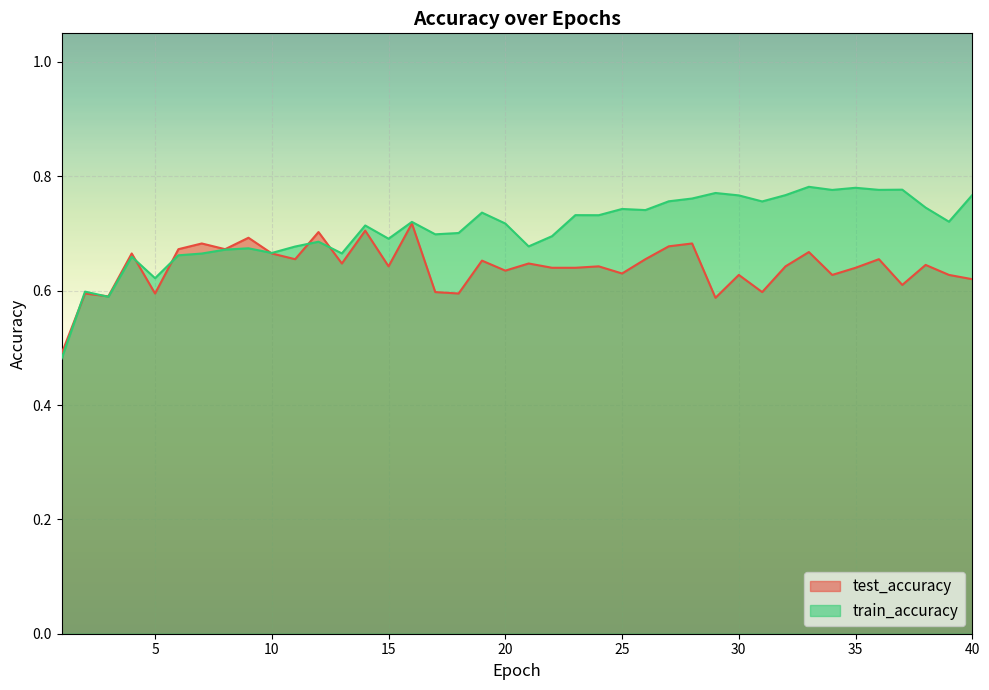

Does the chart display data point markers on the line(s)?

No